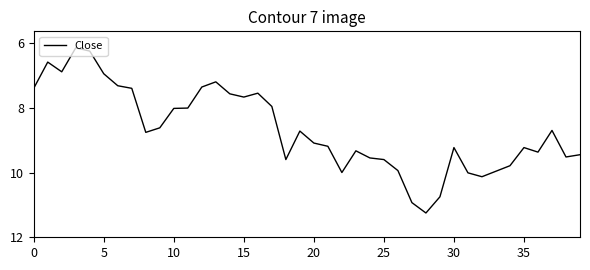

What is the difference between the maximum and minimum values?

5.1